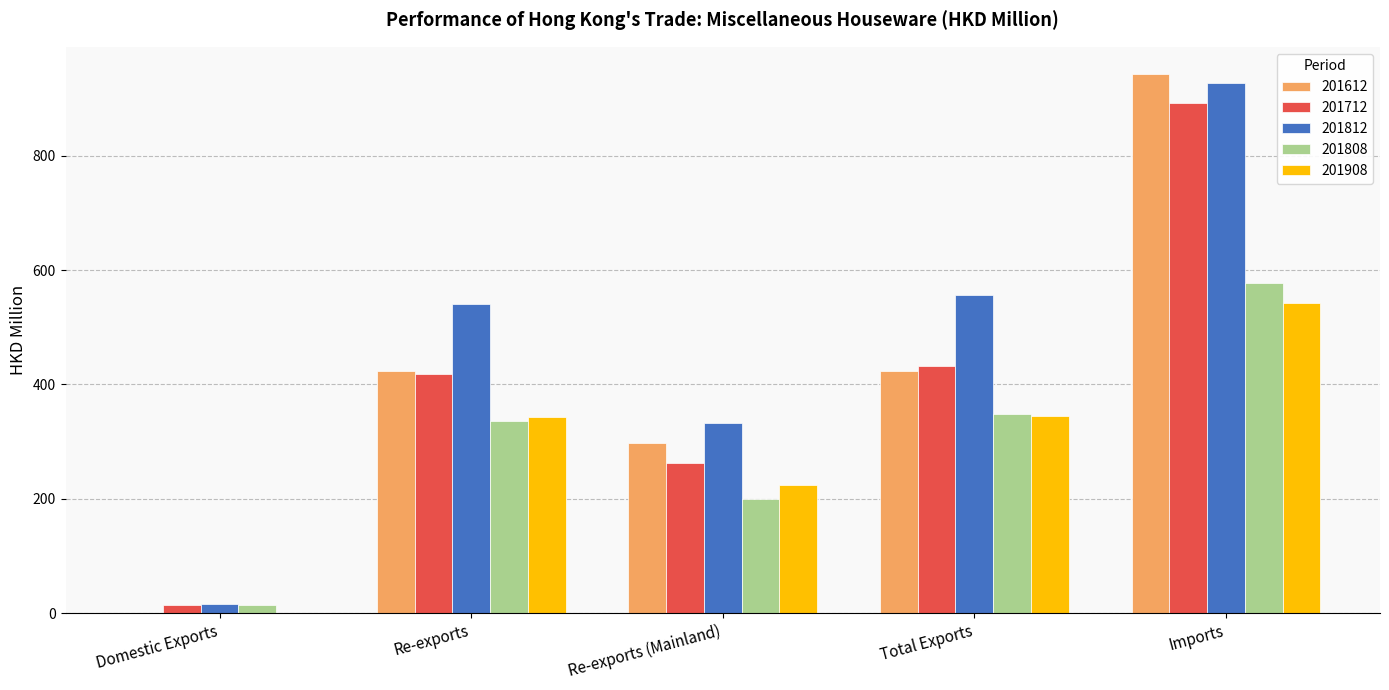

At which label does 201812 reach its peak?

Imports